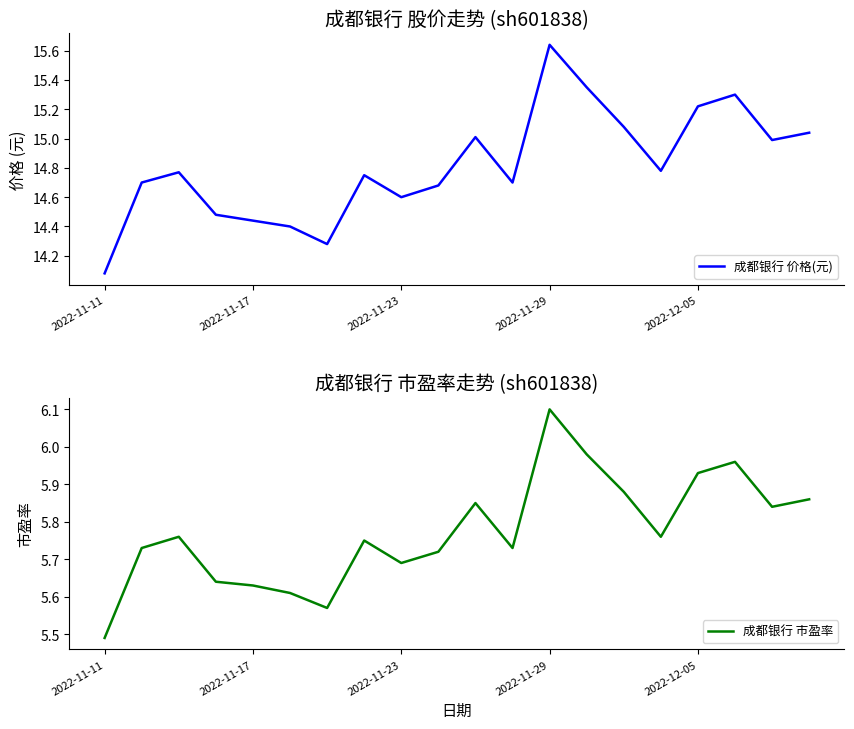

Which series has the largest range (max minus min)?

成都银行 价格(元)